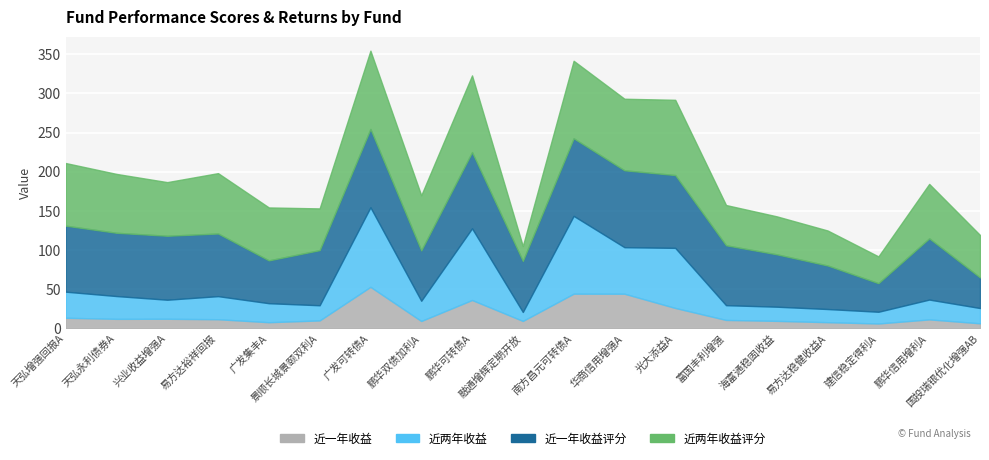

Reading left to right, transcribe all the data shown in this chart.

近一年收益: 天弘增强回报A=13.5	天弘永利债券A=12.1	兴业收益增强A=12.2	易方达裕祥回报=11.7	广发集丰A=7.8	景顺长城景颐双利A=10.1	广发可转债A=53.0	鹏华双债加利A=9.4	鹏华可转债A=36.2	融通增辉定期开放=9.5	南方昌元可转债A=44.3	华商信用增强A=44.2	光大添益A=26.0	富国丰利增强=10.7	海富通稳固收益=9.5	易方达稳健收益A=7.9	建信稳定得利A=6.2	鹏华信用增利A=11.4	国投瑞银优化增强AB=6.5
近两年收益: 天弘增强回报A=33.3	天弘永利债券A=29.1	兴业收益增强A=24.3	易方达裕祥回报=29.5	广发集丰A=24.3	景顺长城景颐双利A=19.4	广发可转债A=101.6	鹏华双债加利A=25.8	鹏华可转债A=91.5	融通增辉定期开放=11.4	南方昌元可转债A=99.3	华商信用增强A=59.4	光大添益A=76.7	富国丰利增强=18.9	海富通稳固收益=18.1	易方达稳健收益A=16.8	建信稳定得利A=15.0	鹏华信用增利A=25.3	国投瑞银优化增强AB=19.5
近一年收益评分: 天弘增强回报A=84.3	天弘永利债券A=80.8	兴业收益增强A=81.7	易方达裕祥回报=80.0	广发集丰A=54.7	景顺长城景颐双利A=70.4	广发可转债A=100.0	鹏华双债加利A=64.3	鹏华可转债A=97.3	融通增辉定期开放=65.2	南方昌元可转债A=99.1	华商信用增强A=98.2	光大添益A=93.0	富国丰利增强=76.5	海富通稳固收益=66.9	易方达稳健收益A=55.6	建信稳定得利A=36.5	鹏华信用增利A=78.2	国投瑞银优化增强AB=39.1
近两年收益评分: 天弘增强回报A=80.0	天弘永利债券A=75.2	兴业收益增强A=68.5	易方达裕祥回报=77.1	广发集丰A=67.6	景顺长城景颐双利A=53.3	广发可转债A=100.0	鹏华双债加利A=70.4	鹏华可转债A=98.0	融通增辉定期开放=19.0	南方昌元可转债A=99.0	华商信用增强A=91.4	光大添益A=96.1	富国丰利增强=51.4	海富通稳固收益=48.5	易方达稳健收益A=44.7	建信稳定得利A=34.2	鹏华信用增利A=69.5	国投瑞银优化增强AB=54.2